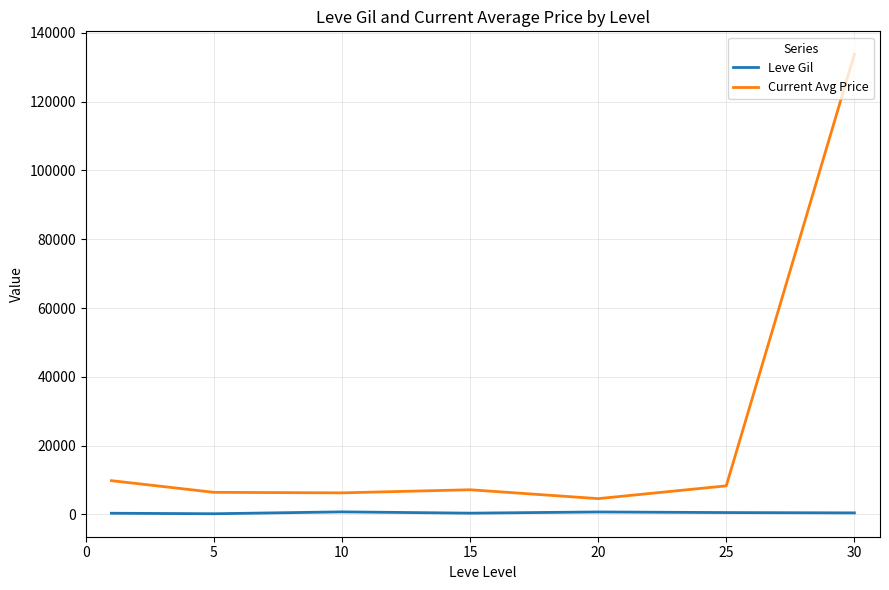

What is the difference between the maximum and second lowest values in the Leve Gil series?

396.8